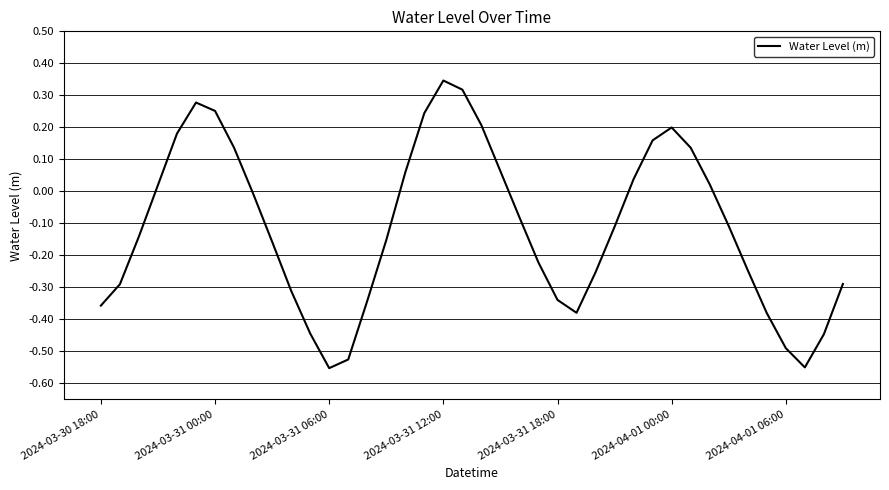

How many series are shown in this chart?

1